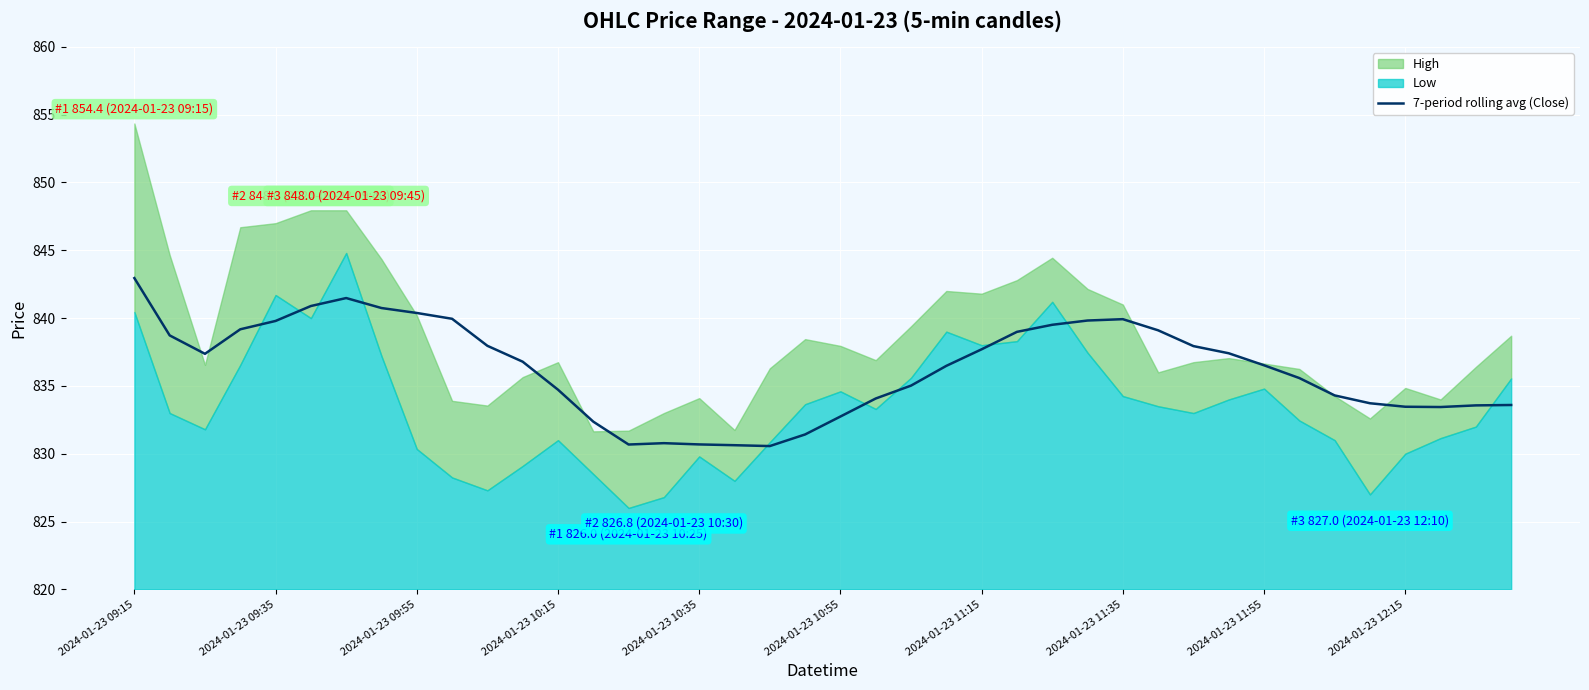

The chart shows a value of 843.0 at 2024-01-23 09:15. True or false?

True